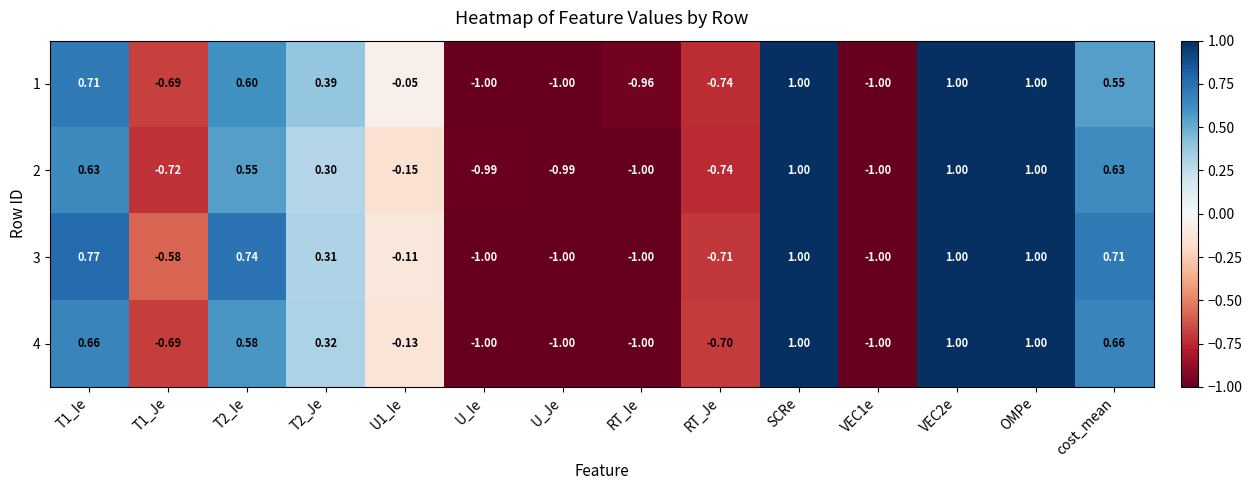

Is the value of 4 at RT_Je greater than the value of 2 at T2_Je?

No